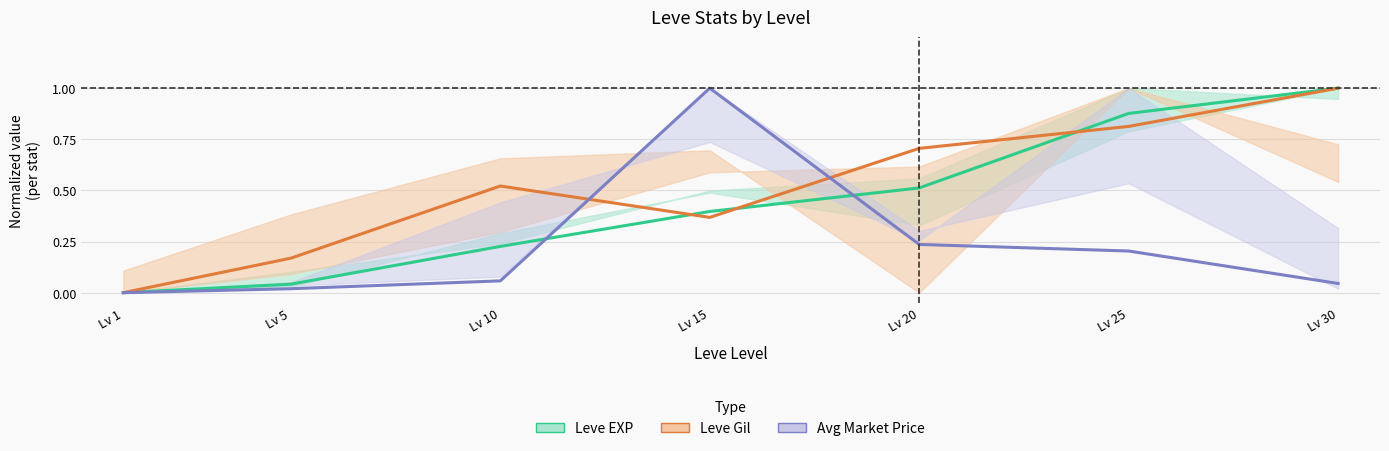

What is the highest value of the Leve Gil (normalized) series?

1.0